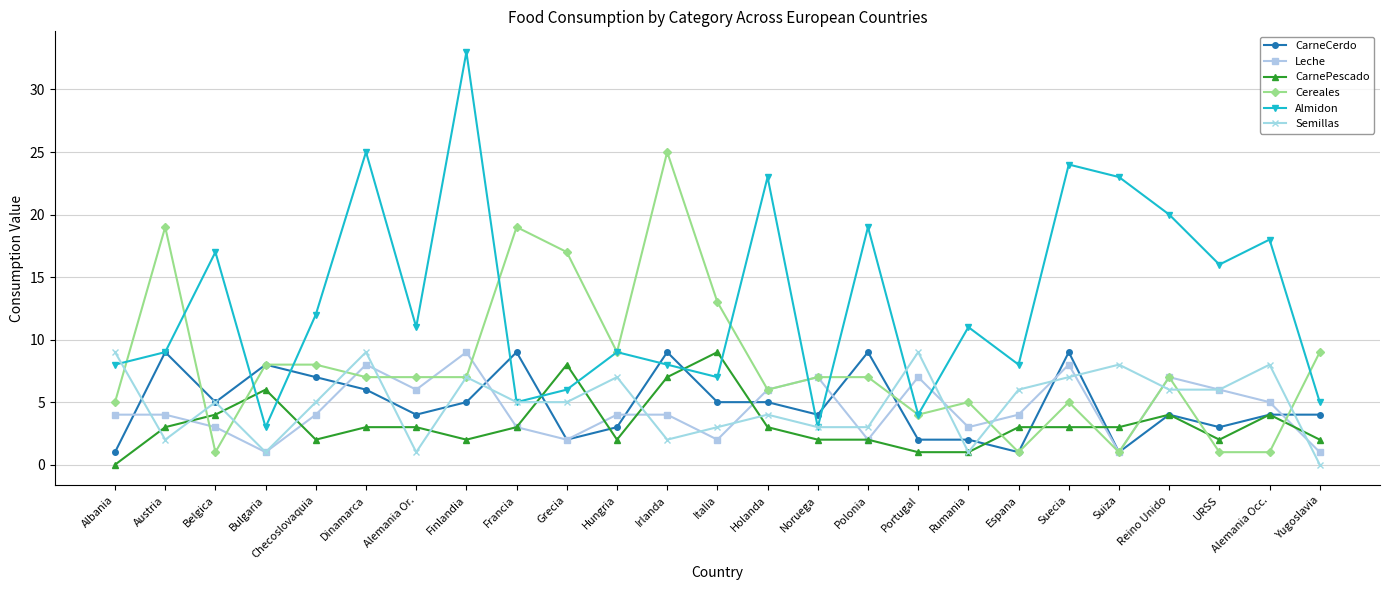

Which series has the largest range (max minus min)?

Almidon